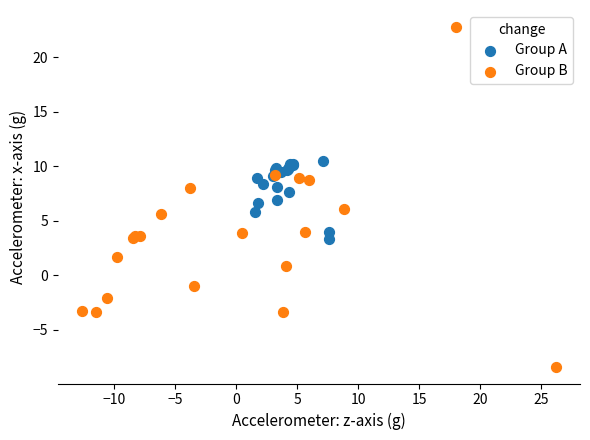

Which series has the widest spread of Y values?

Group B